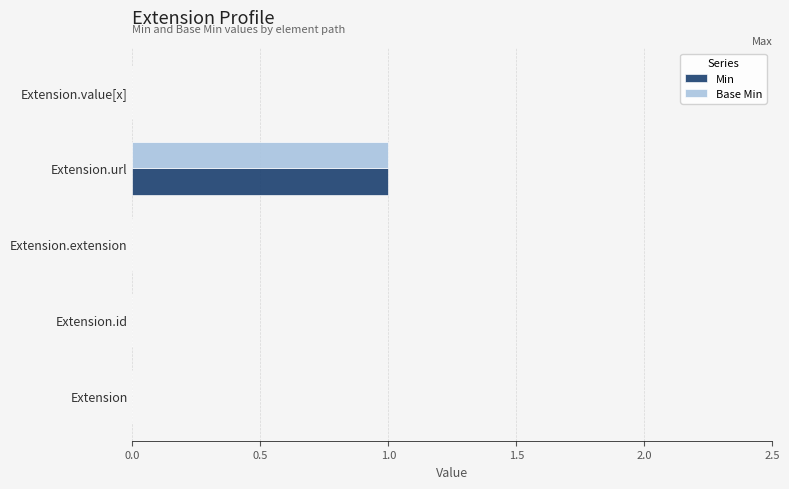

Count the number of categories in the chart.

5